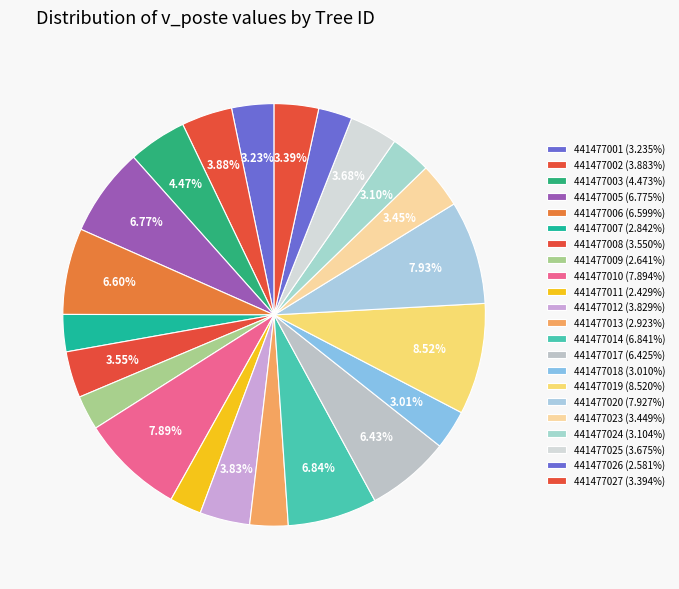

How many segments does this pie chart have?

22